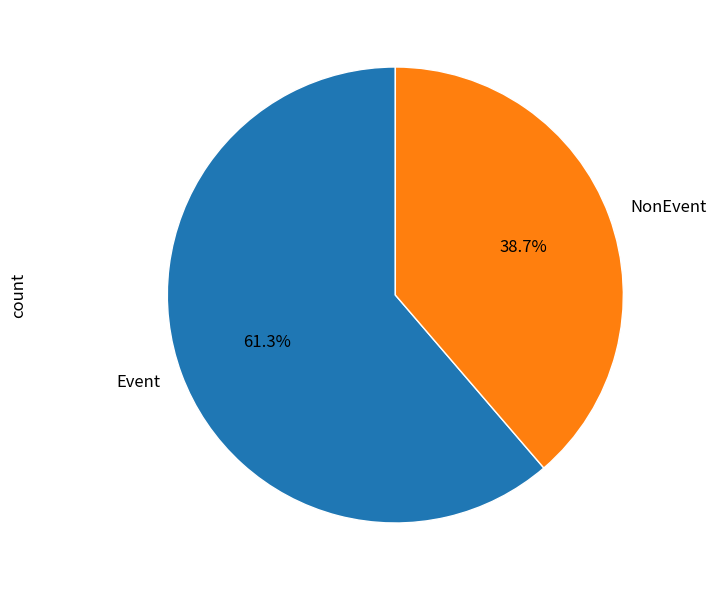

What portion of the pie excludes NonEvent?

61.3%